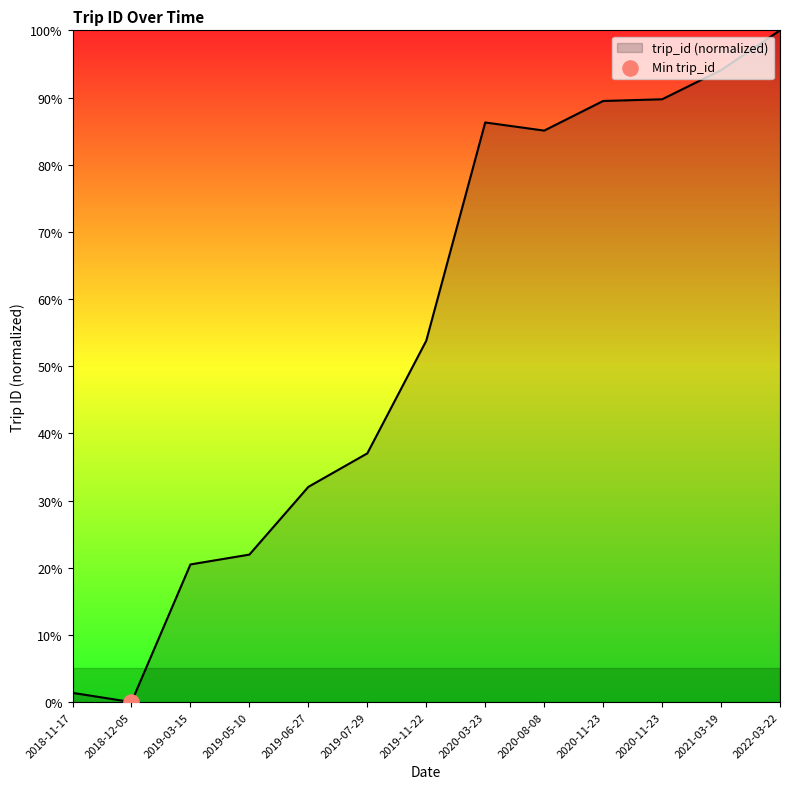

Which has a higher value, 2022-03-22 or 2019-03-15?

2022-03-22